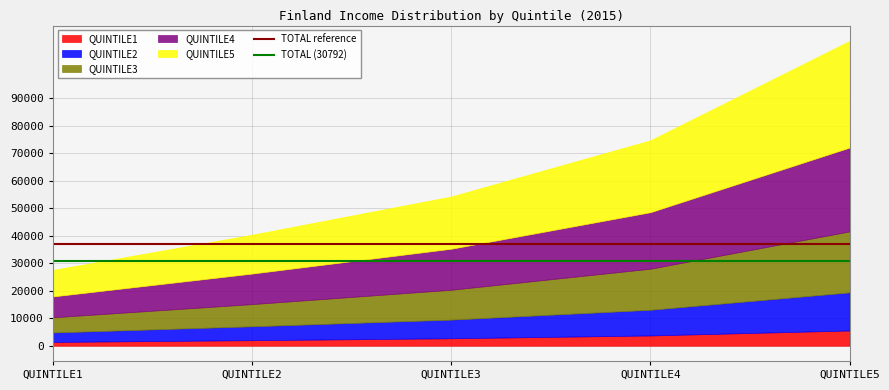

True or false: TOTAL reference has a value of 36950.4 at QUINTILE2.

True